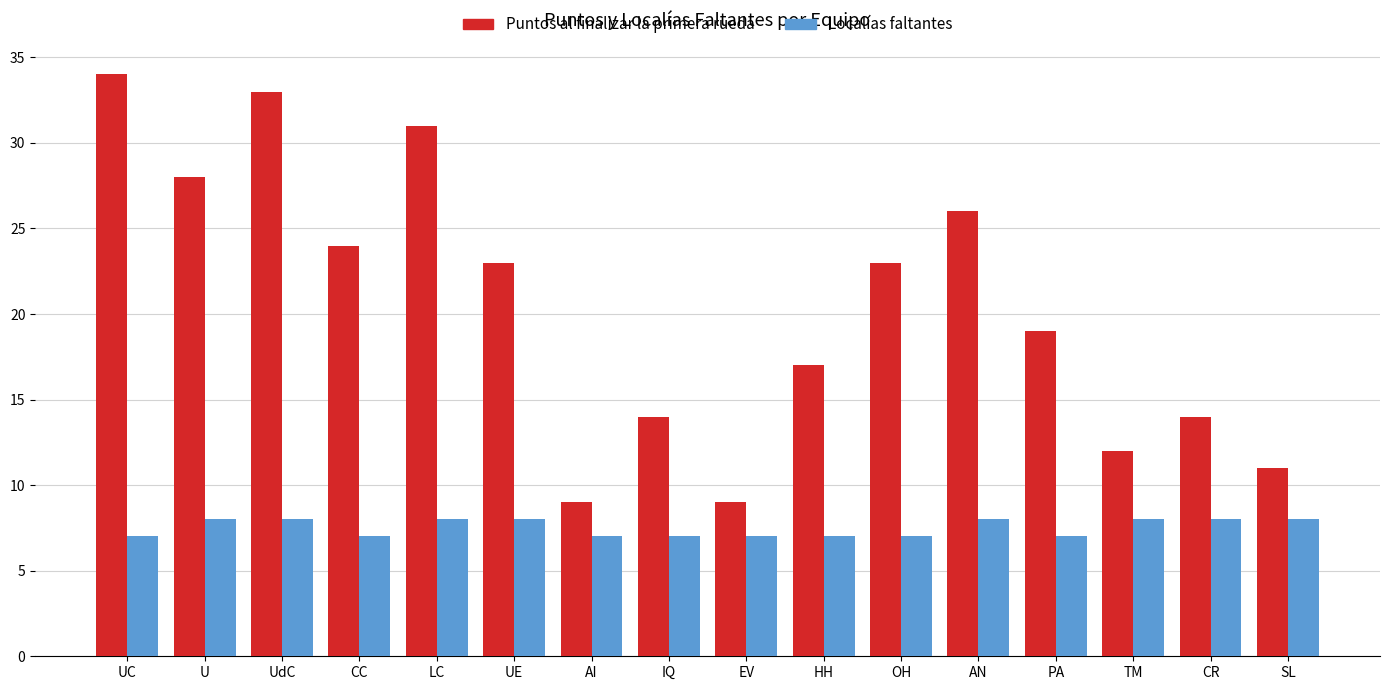

What is the highest value of the Puntos al finalizar la primera rueda series?

34